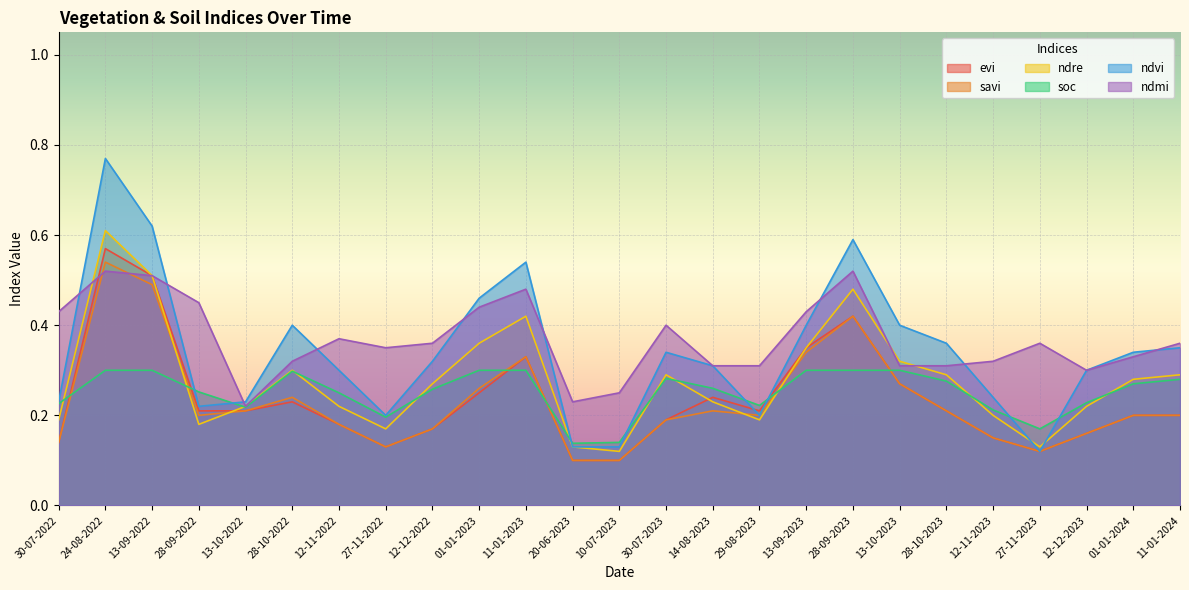

True or false: soc and ndvi cross at least once.

True